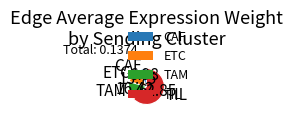

Rank the categories by value from highest to lowest.

TIL, TAM, ETC, CAF